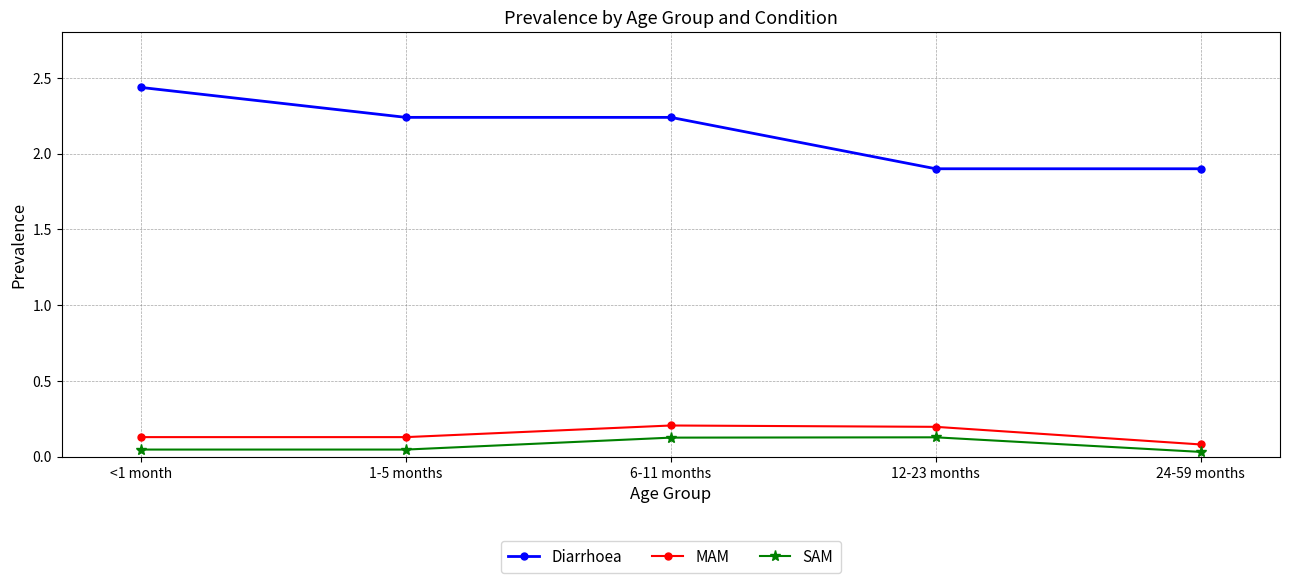

What position from the right is 1-5 months?

4